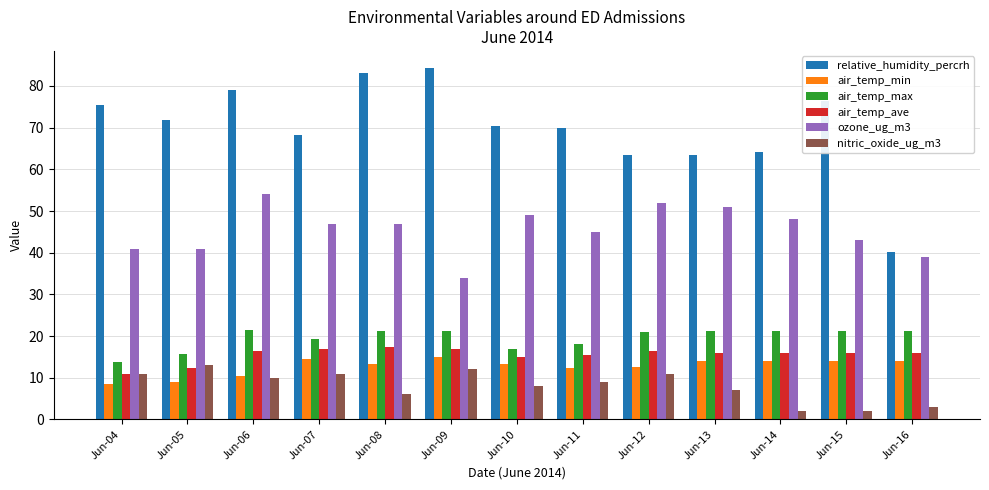

Are the bars grouped side by side (vs. stacked)?

Yes